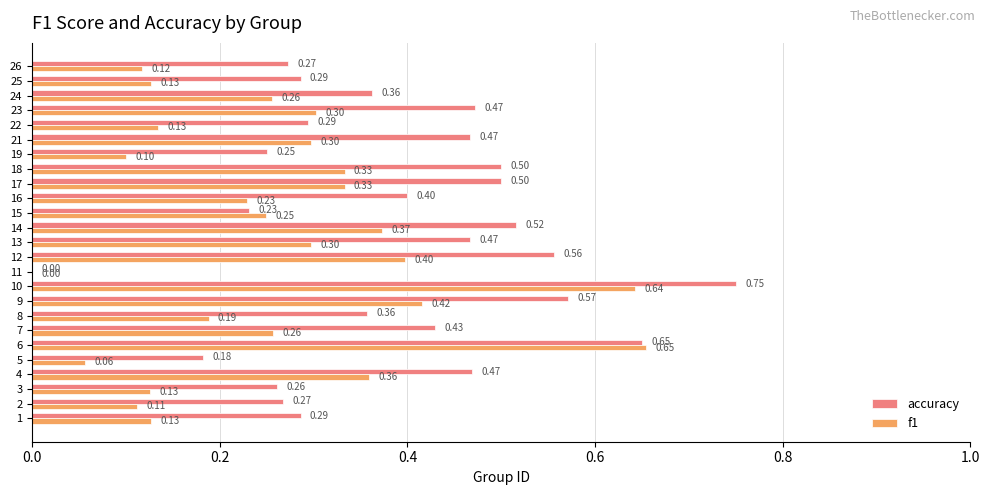

Is the value of accuracy at 13 greater than the value of f1 at 3?

Yes